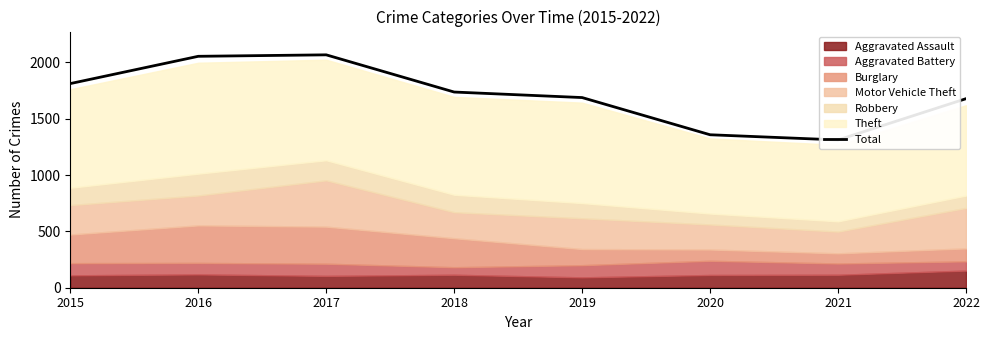

What is the maximum value shown in the chart?

2066